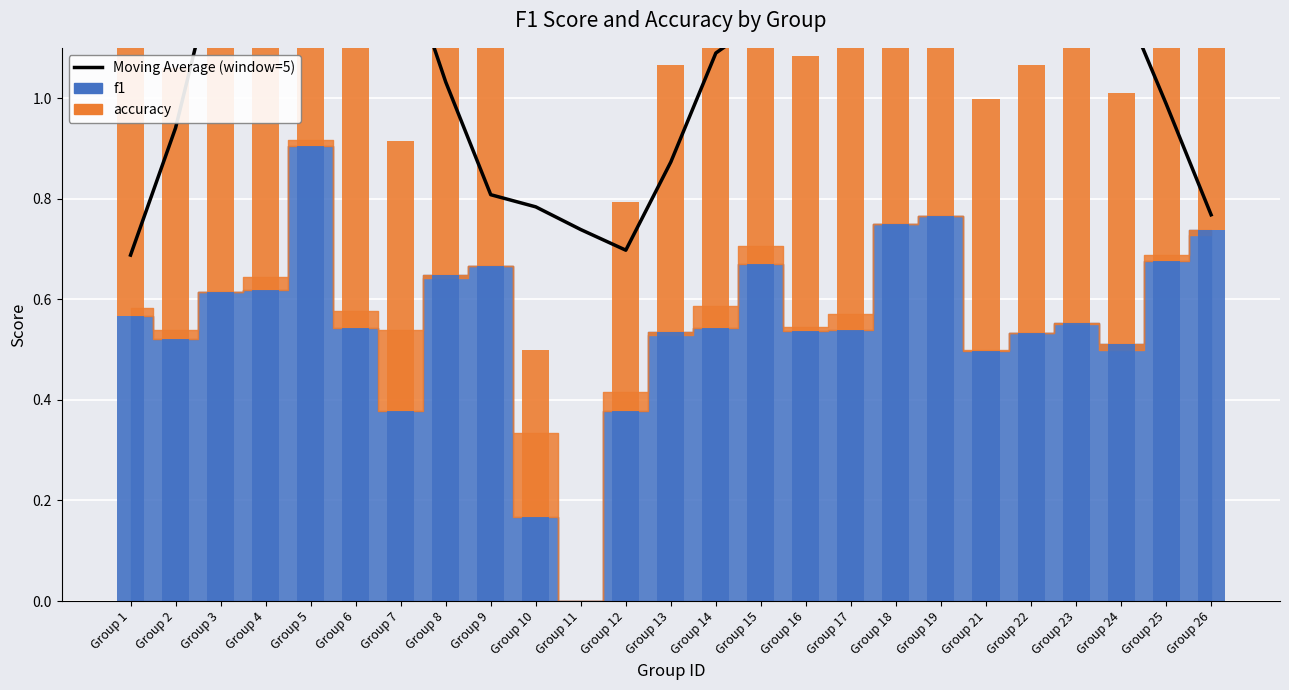

List the labels in order of value, smallest first.

Group 1, Group 12, Group 11, Group 26, Group 10, Group 9, Group 13, Group 2, Group 25, Group 8, Group 14, Group 23, Group 22, Group 15, Group 24, Group 21, Group 16, Group 19, Group 18, Group 5, Group 6, Group 7, Group 4, Group 3, Group 17